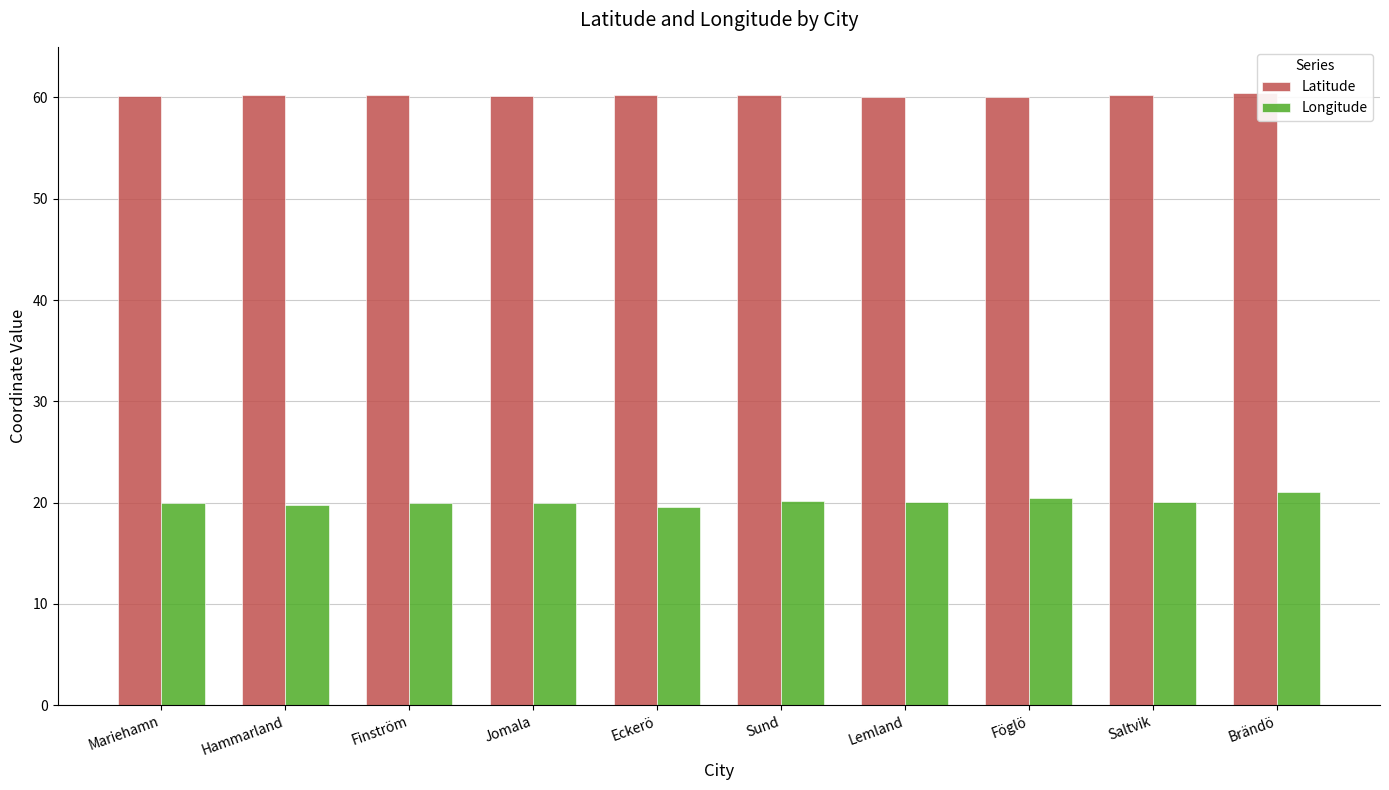

What is the lowest value of the Longitude series?

19.6